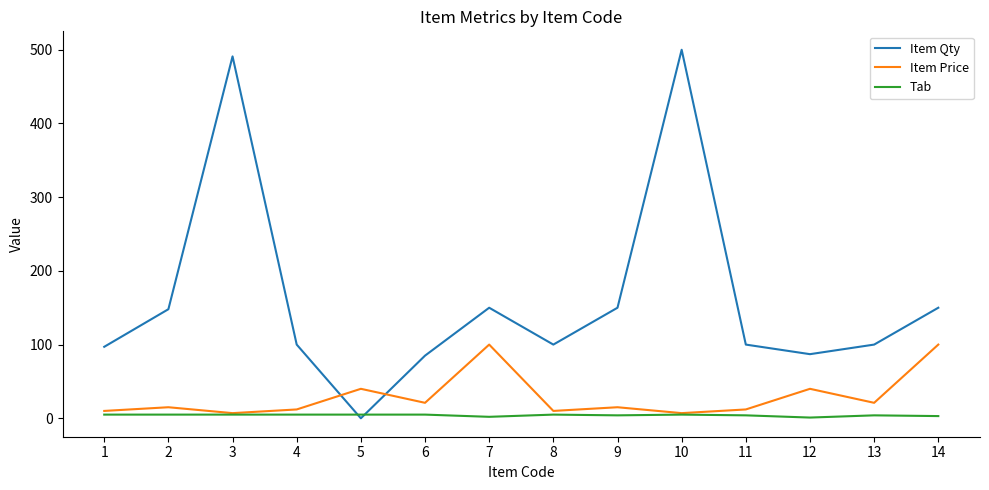

True or false: Item Qty has a value of 30 at 12.

False